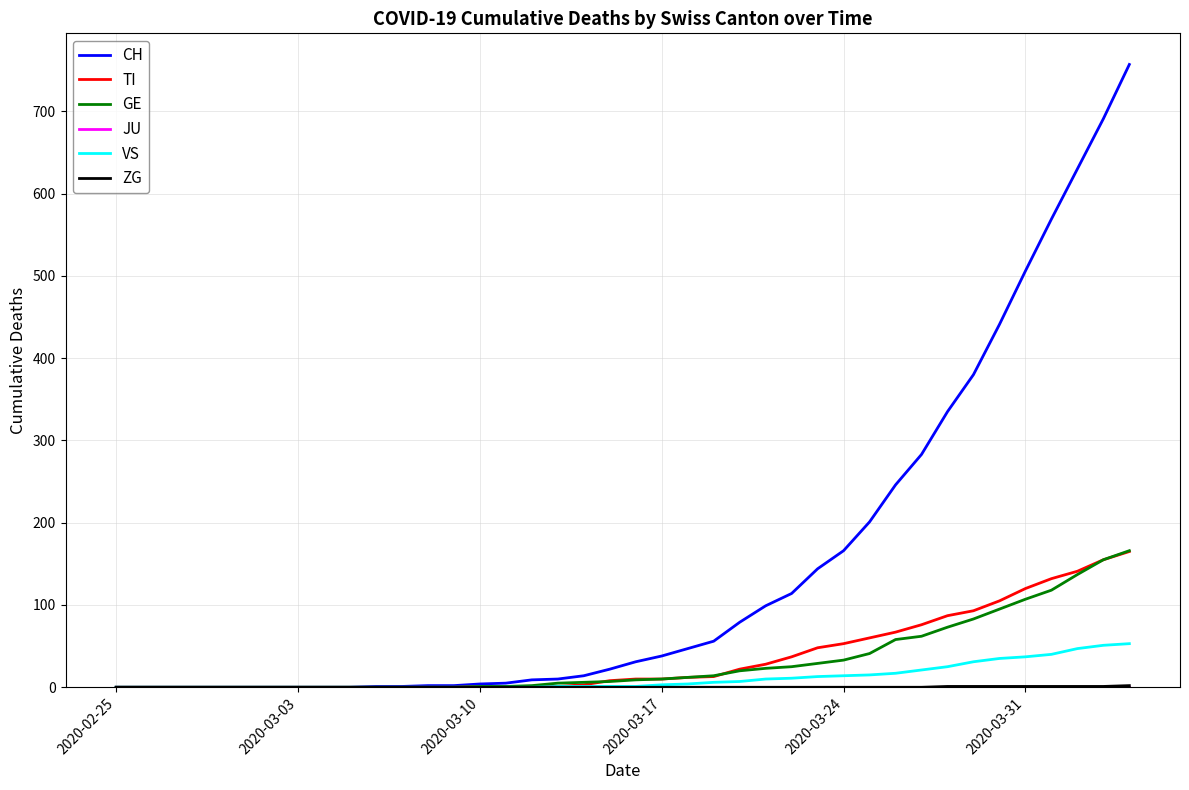

Which series has the widest spread of values?

CH